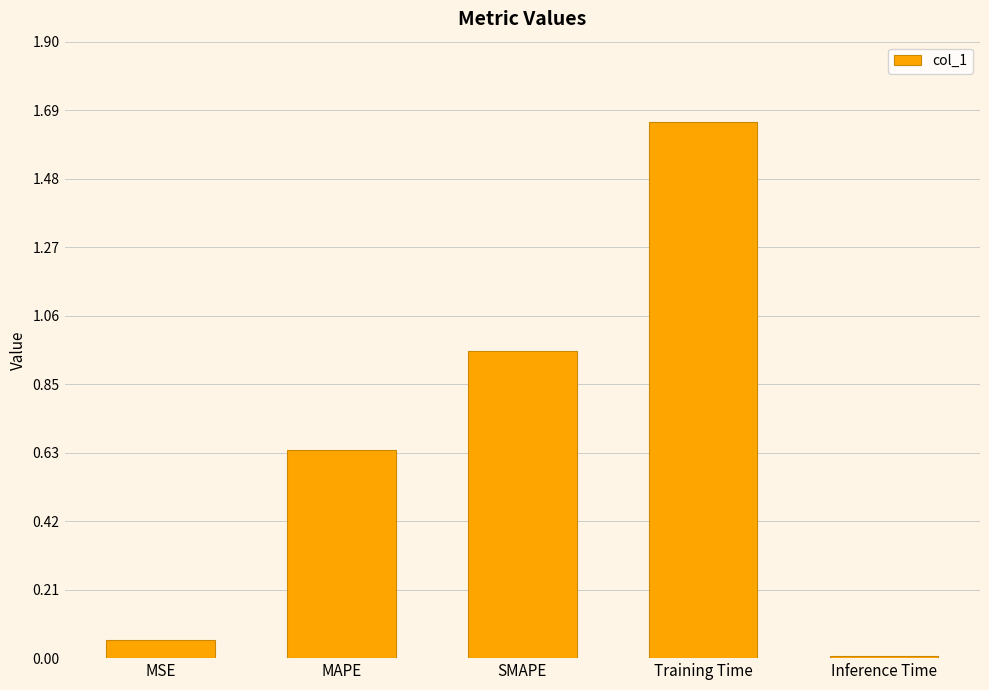

What is the label of the 2nd bar from the left?

MAPE